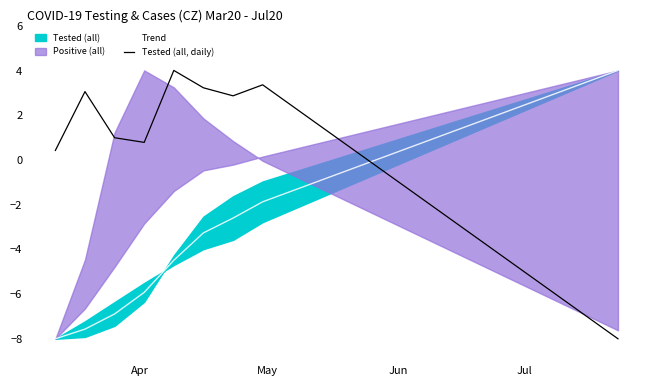

How many values in the Trend series exceed 0?

9